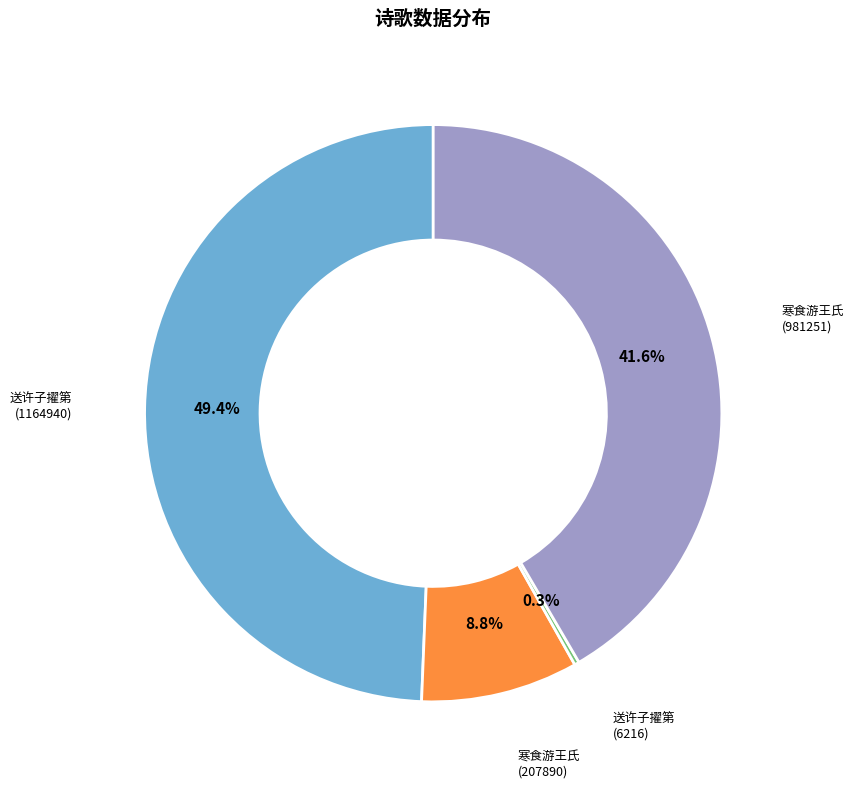

Is there a majority slice in this chart?

No